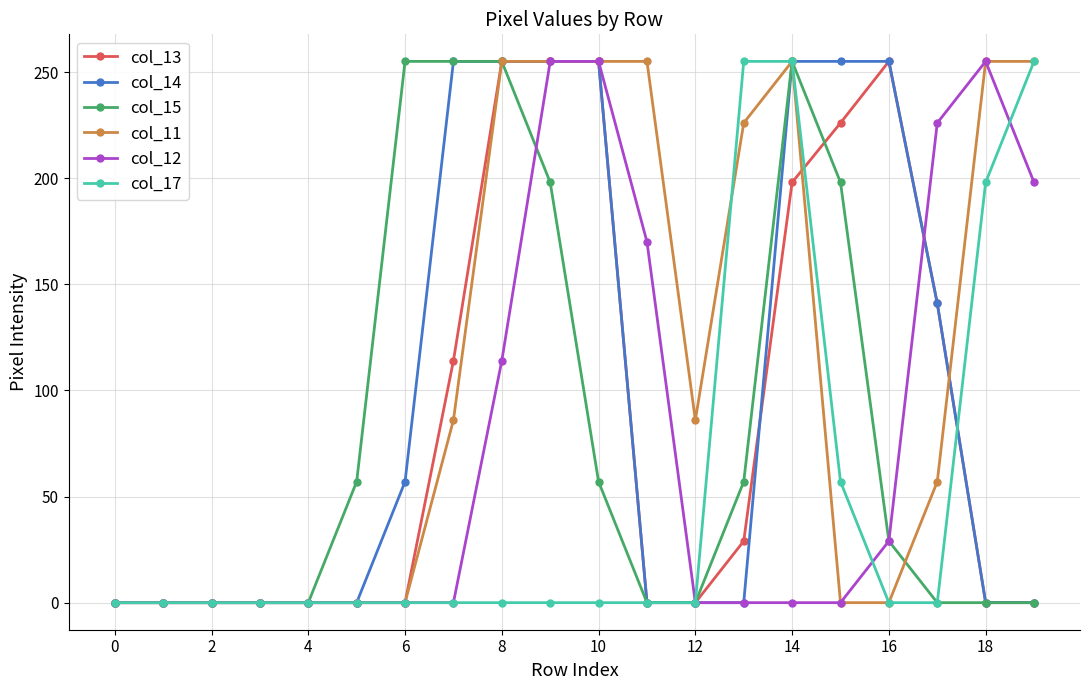

At how many categories does at least one series exceed 146?

13